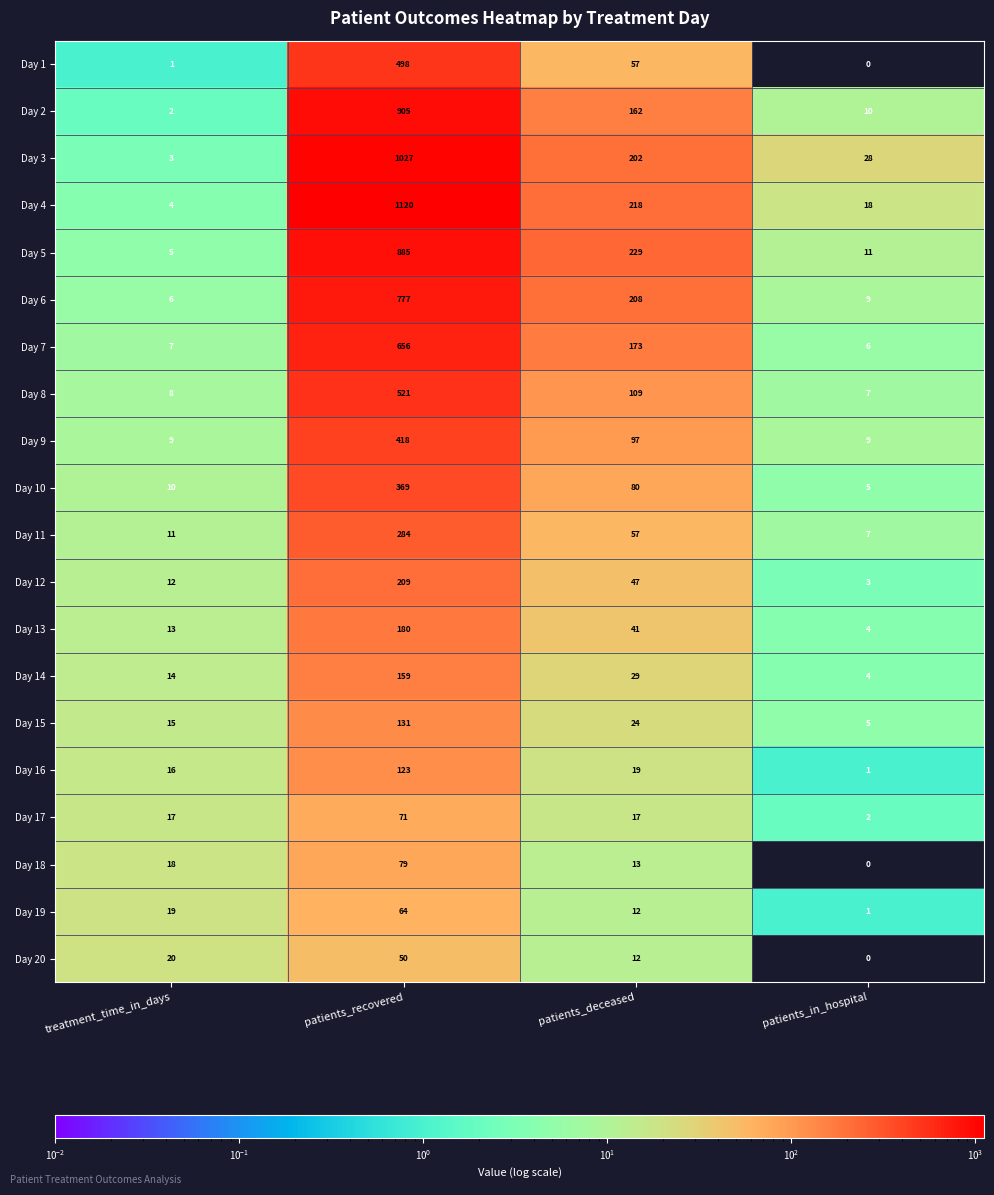

What is the maximum value for Day 16?

123